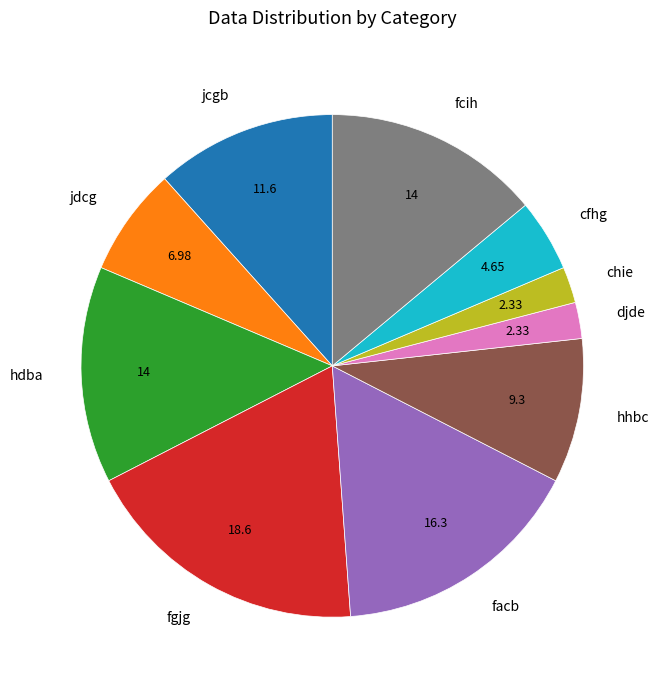

Does jcgb represent more than half of the total?

No